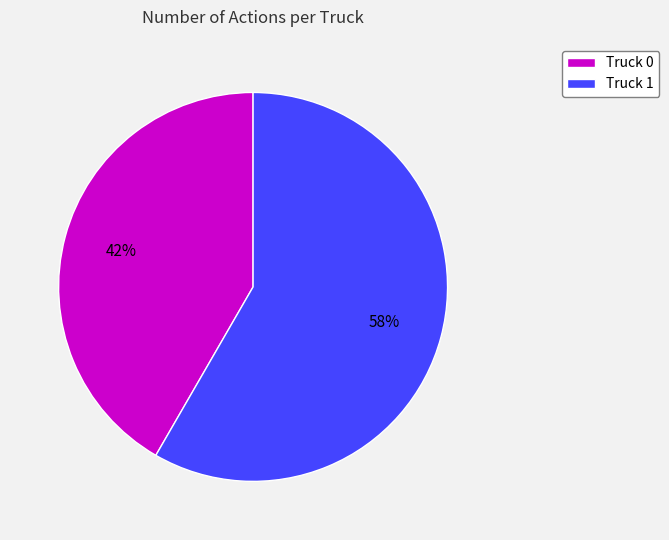

Does any single category account for the majority?

Yes